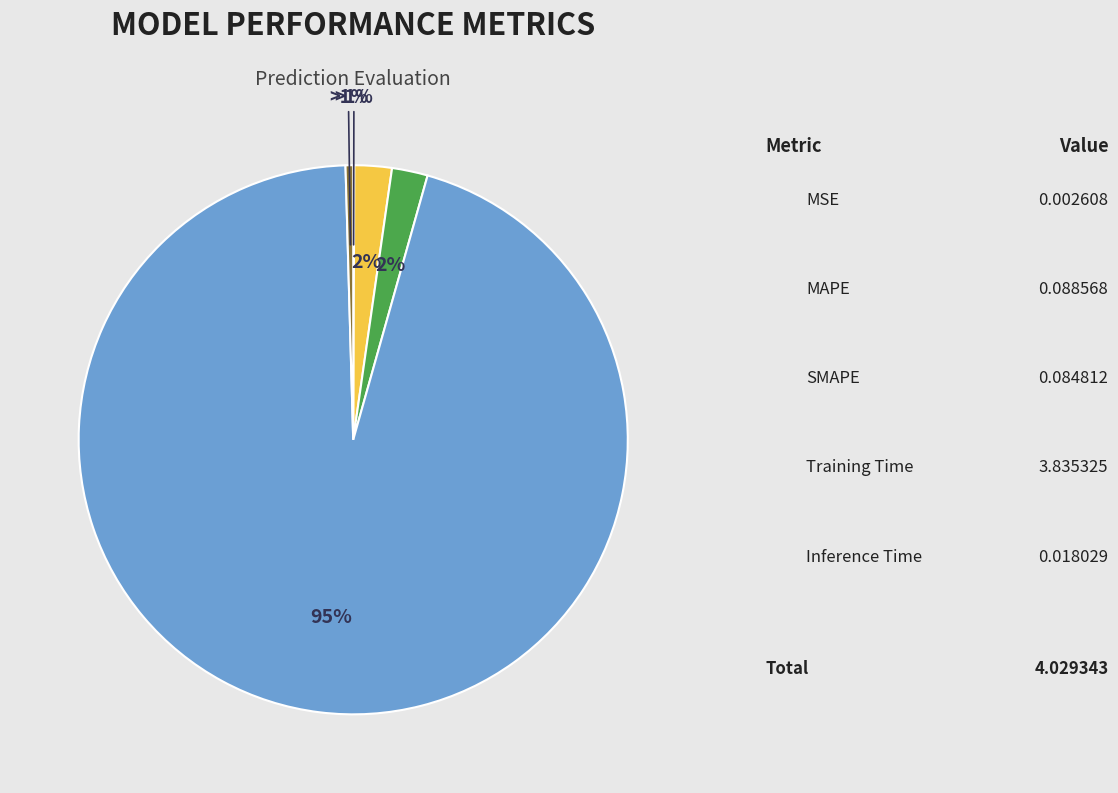

Is Training Time the majority of the pie?

Yes